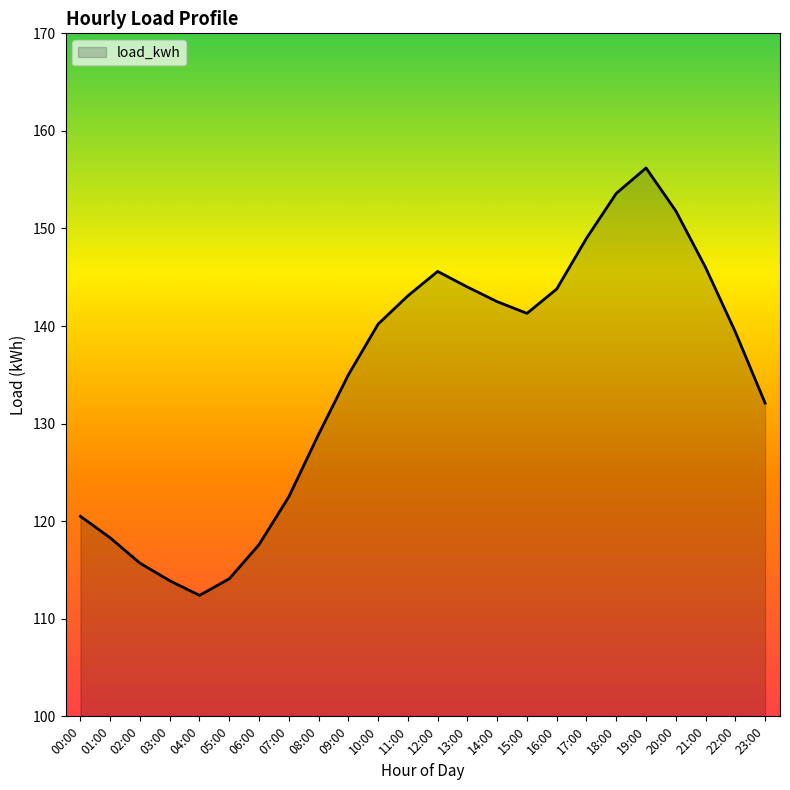

Which has a higher value, 01:00 or 02:00?

01:00